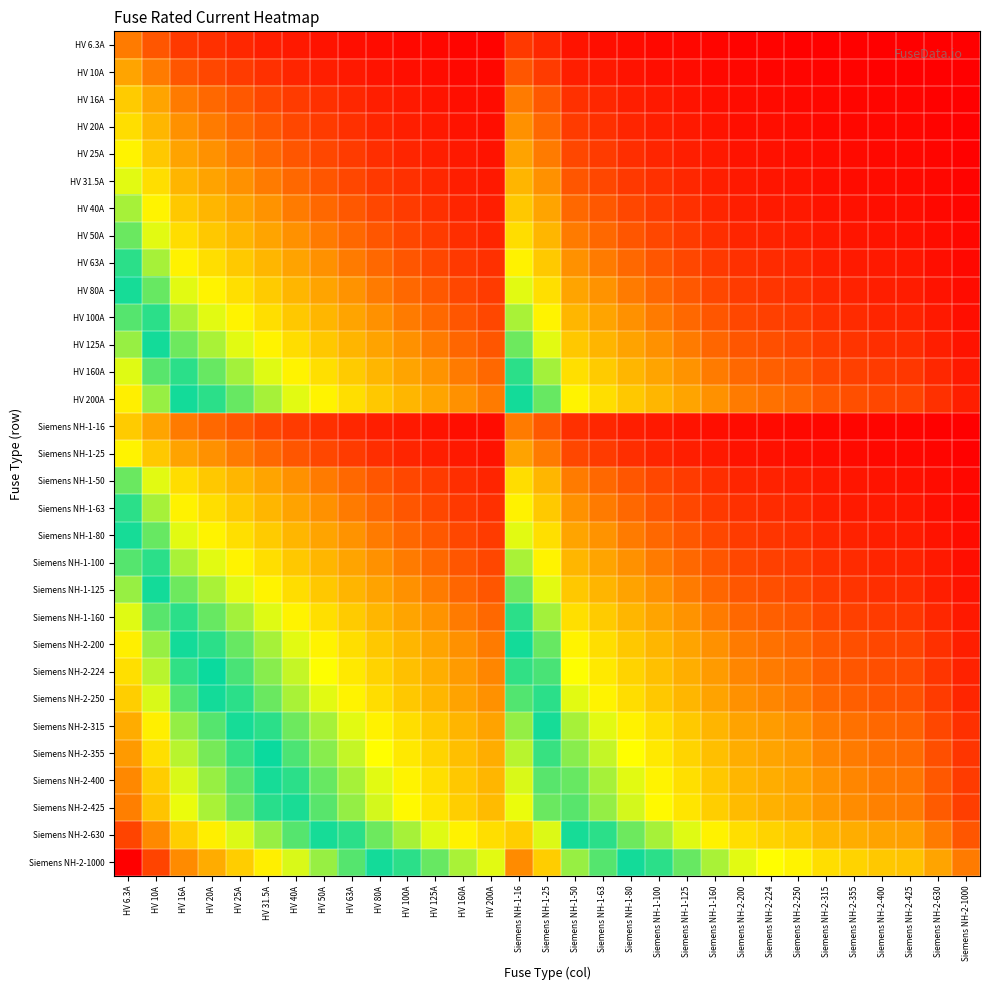

List the series in order of their peak value, highest first.

Siemens NH-2-1000, Siemens NH-2-630, Siemens NH-2-425, Siemens NH-2-400, Siemens NH-2-355, Siemens NH-2-315, Siemens NH-2-250, Siemens NH-2-224, HV 200A, Siemens NH-2-200, HV 160A, Siemens NH-1-160, HV 125A, Siemens NH-1-125, HV 100A, Siemens NH-1-100, HV 80A, Siemens NH-1-80, HV 63A, Siemens NH-1-63, HV 50A, Siemens NH-1-50, HV 40A, HV 31.5A, HV 25A, Siemens NH-1-25, HV 20A, HV 16A, Siemens NH-1-16, HV 10A, HV 6.3A